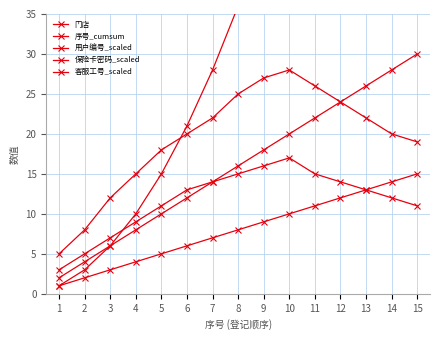

List the labels in order of 门店 value, largest first.

15, 14, 13, 12, 11, 10, 9, 8, 7, 6, 5, 4, 3, 2, 1